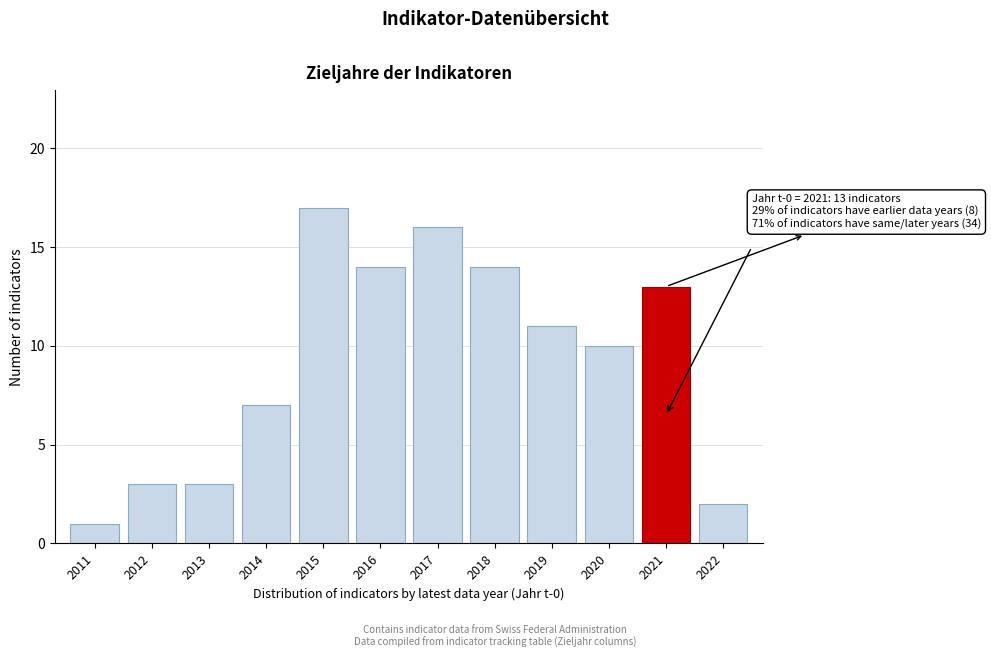

Reading left to right, list all the values displayed in this chart.

2011=1	2012=3	2013=3	2014=7	2015=17	2016=14	2017=16	2018=14	2019=11	2020=10	2021=13	2022=2